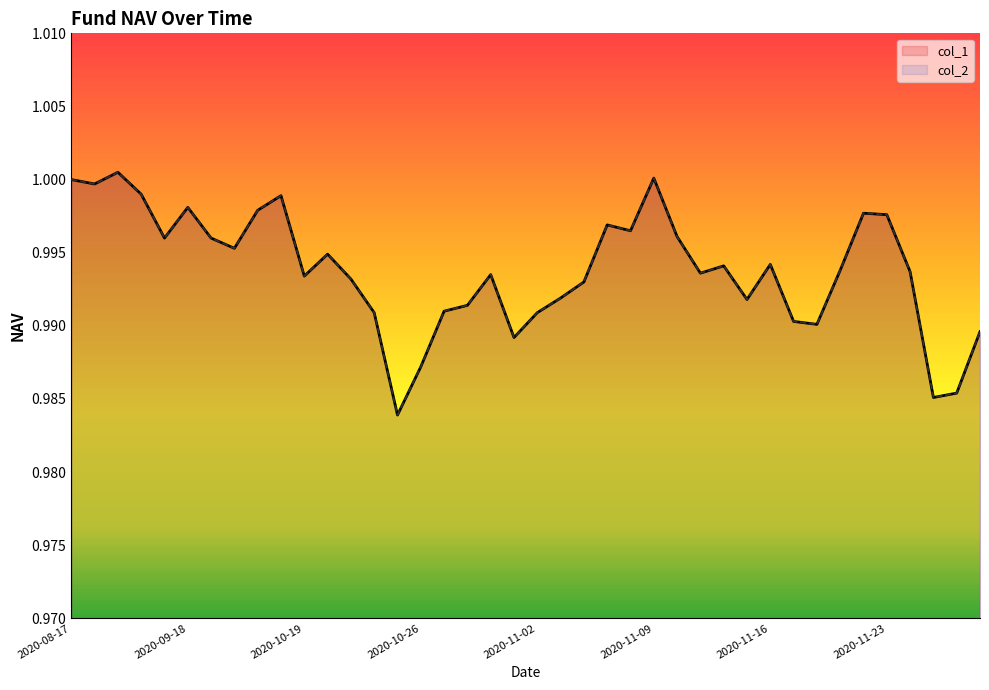

True or false: col_1 has more than 2 points higher than both neighbors.

True